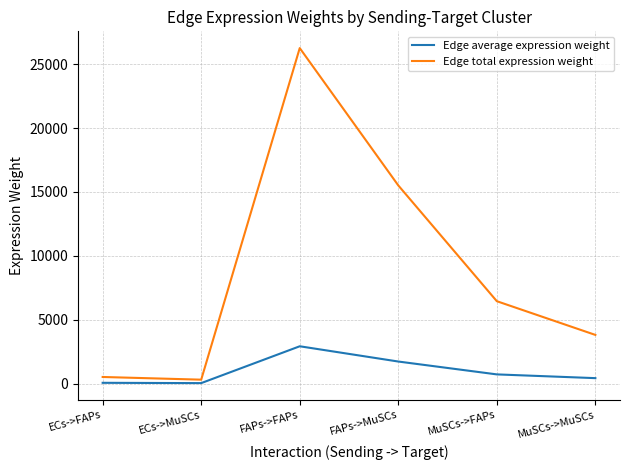

True or false: Edge average expression weight and Edge total expression weight intersect in this chart.

False